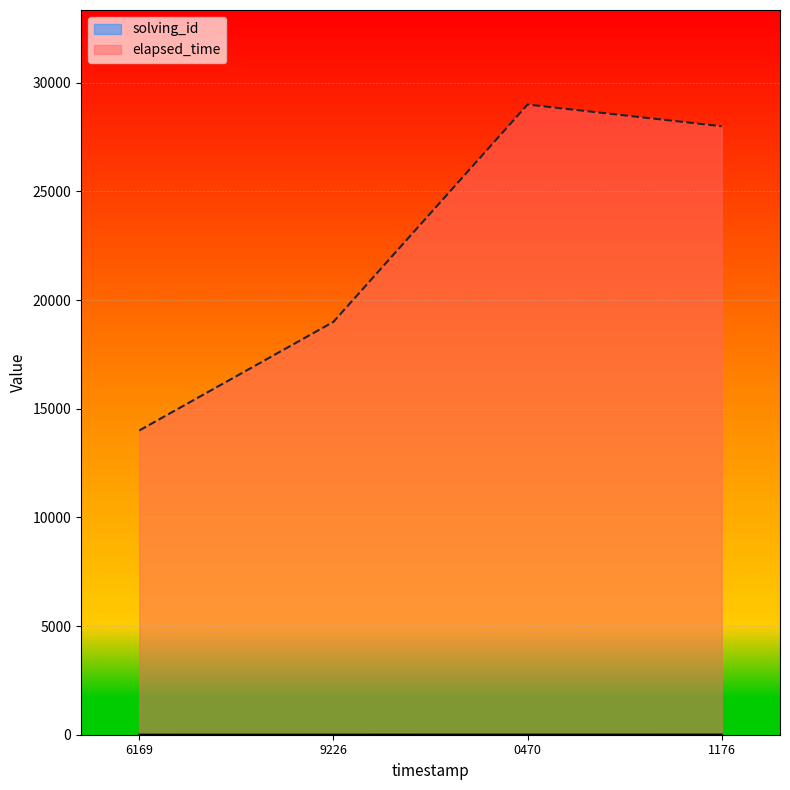

Where is elapsed_time nearest to the value 21500?

9226